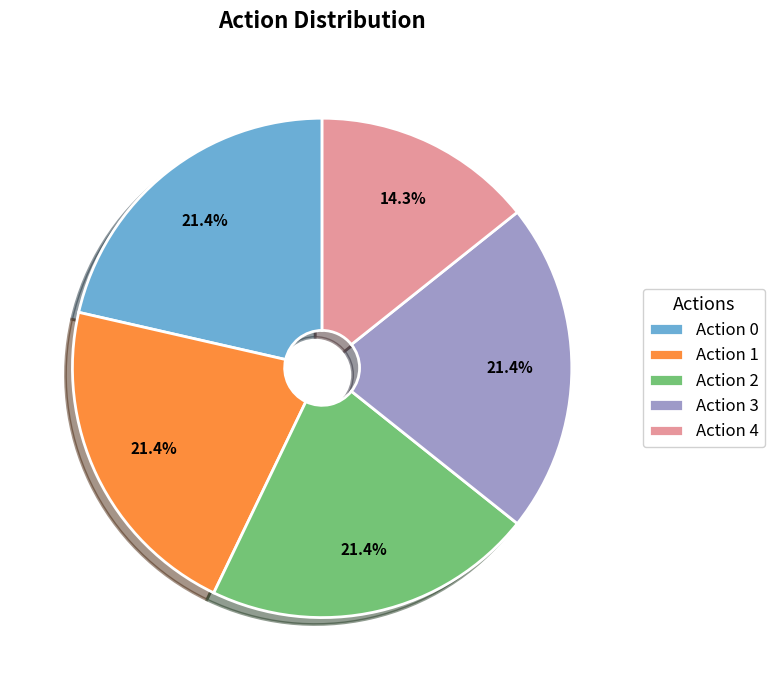

How many slices are in this pie chart?

5